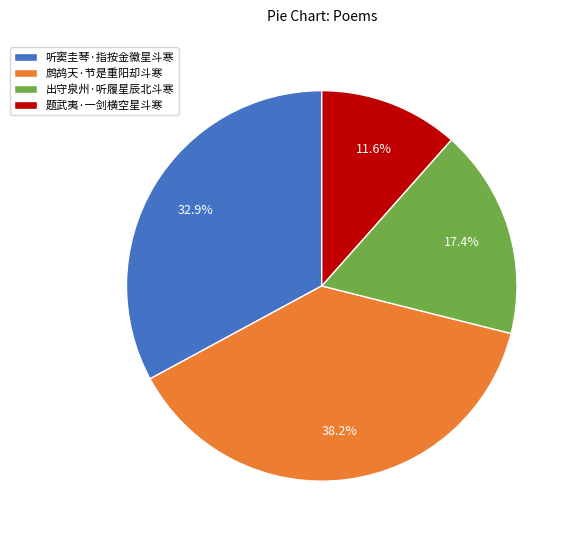

Which has a higher value, 鹧鸪天·节是重阳却斗寒 or 出守泉州·听履星辰北斗寒?

鹧鸪天·节是重阳却斗寒